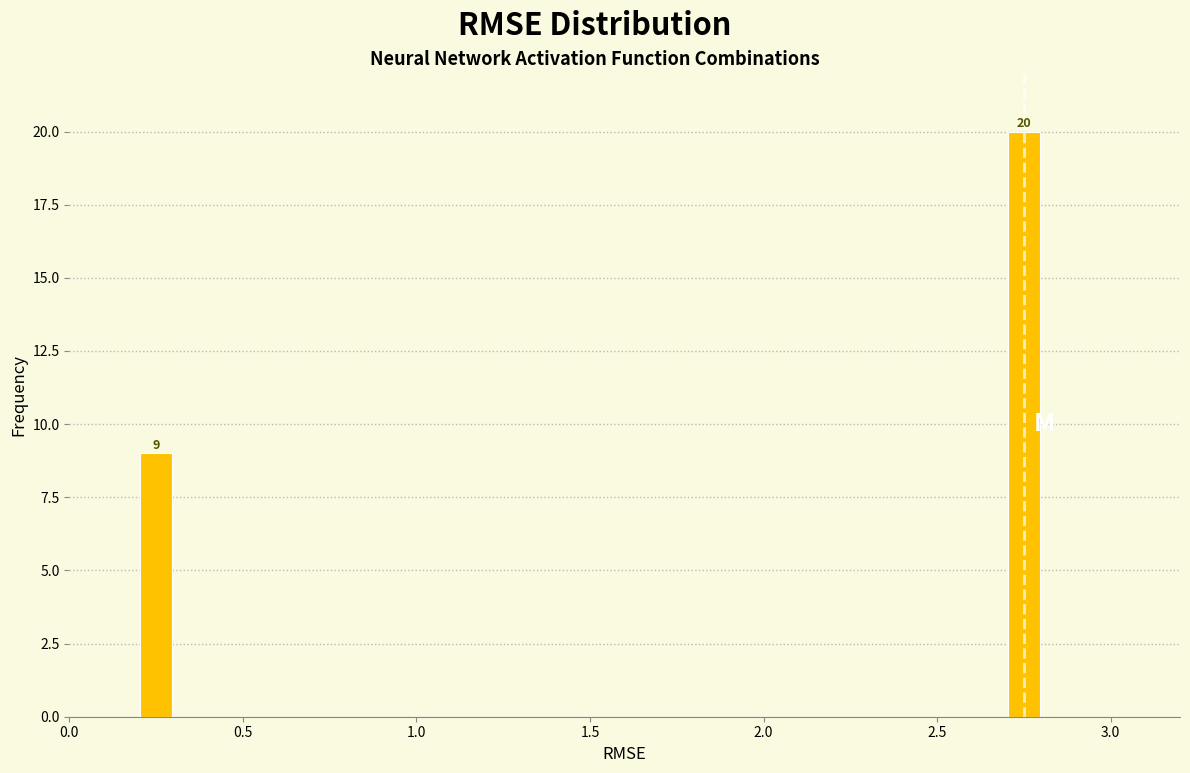

Read against the x-axis, roughly where is the centre of the tallest bar?

2.75